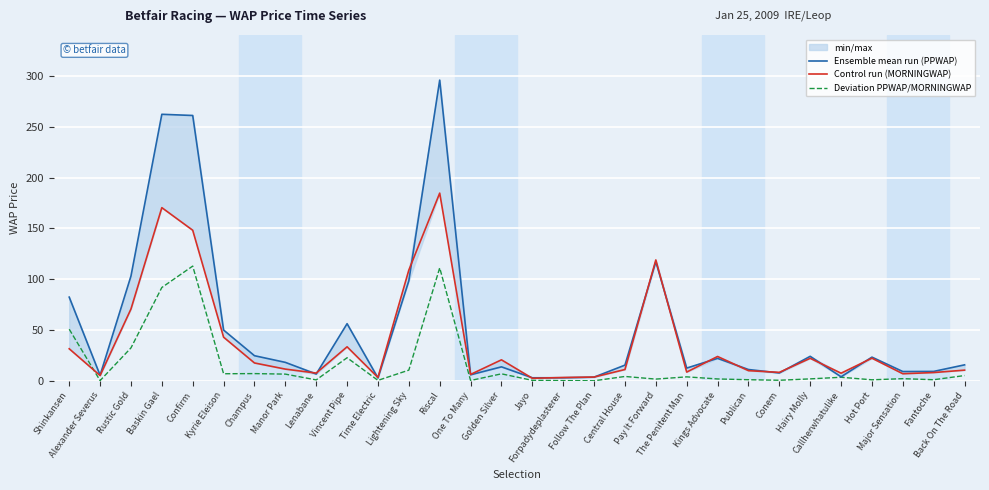

True or false: Deviation PPWAP/MORNINGWAP and Ensemble mean run (PPWAP) intersect in this chart.

False